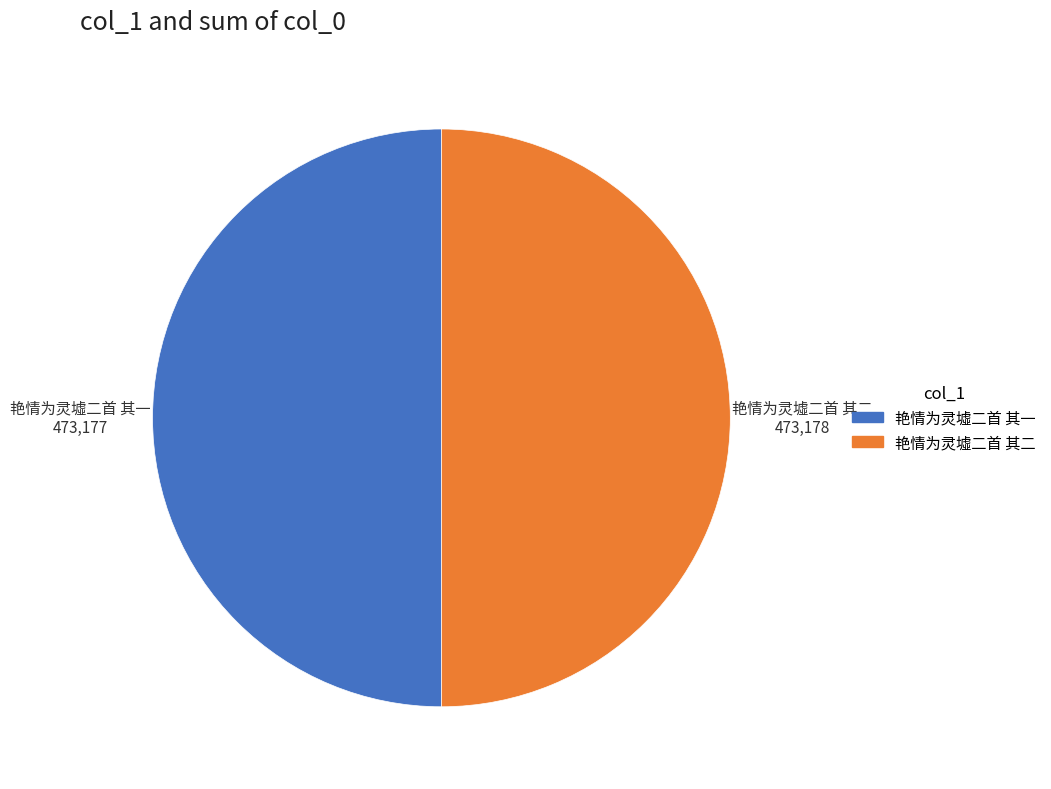

The 艳情为灵墟二首 其二 slice represents 50% of the pie. True or false?

True